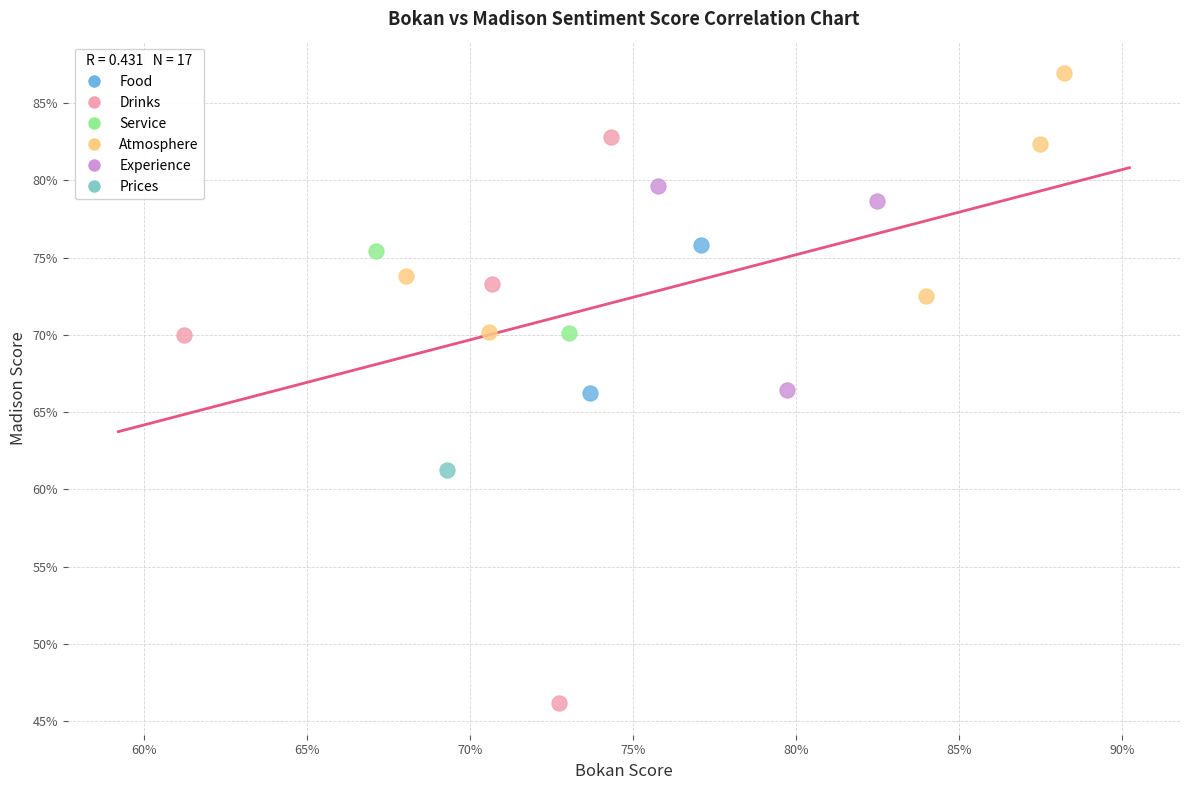

Which series contains the highest Y value?

Atmosphere